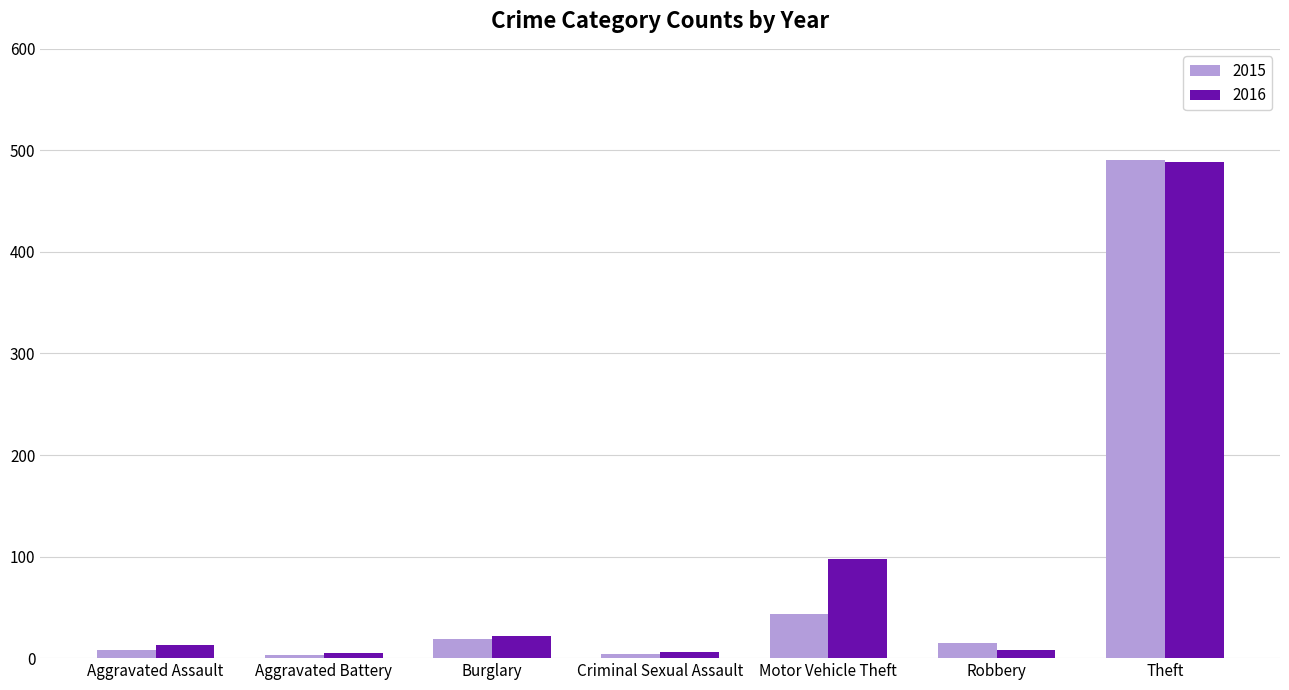

How many values in the 2016 series are below 13?

3